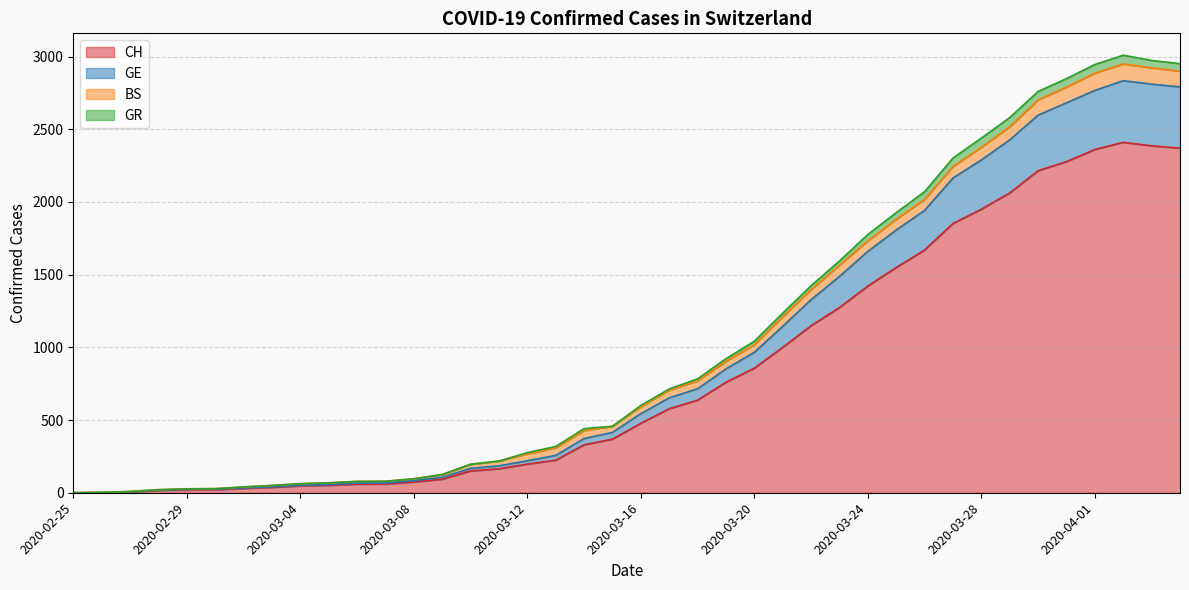

What is the maximum value for CH?

2410